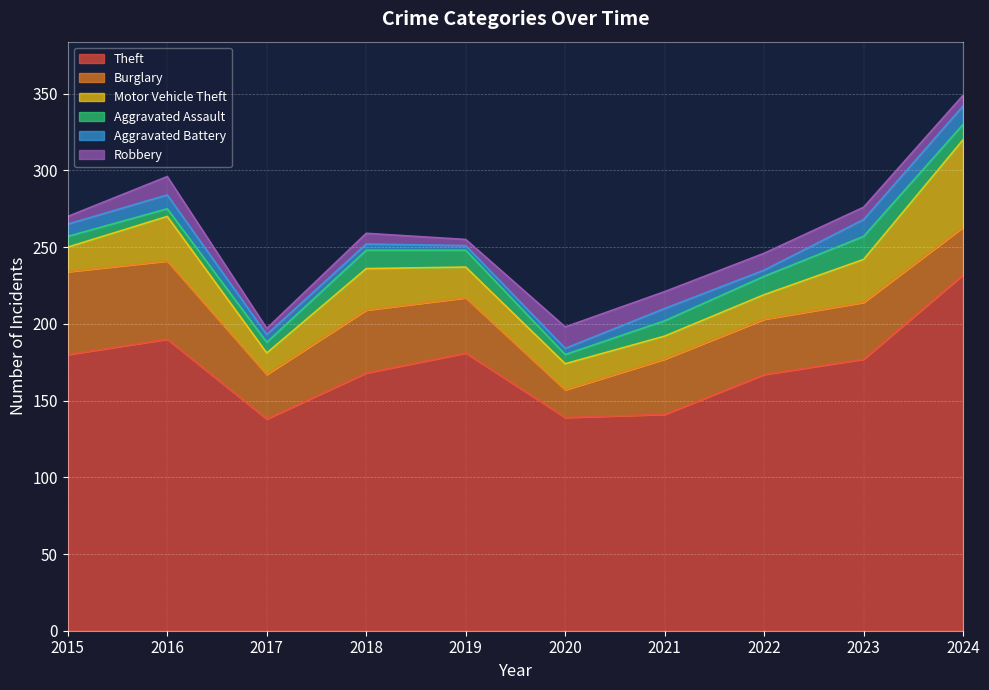

What is the spread (max minus min) of values at 2017?

134